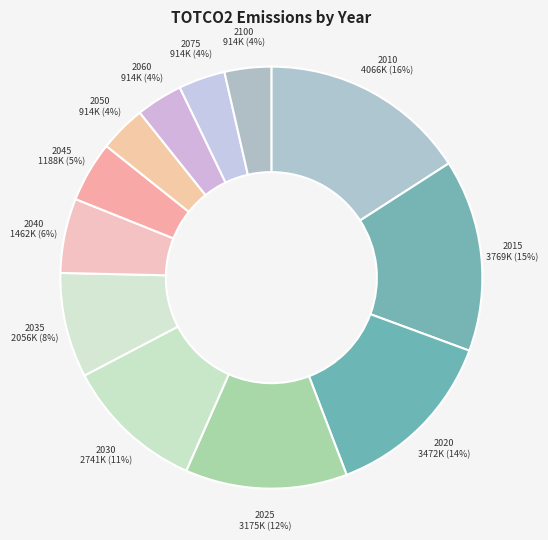

How many segments does this pie chart have?

12